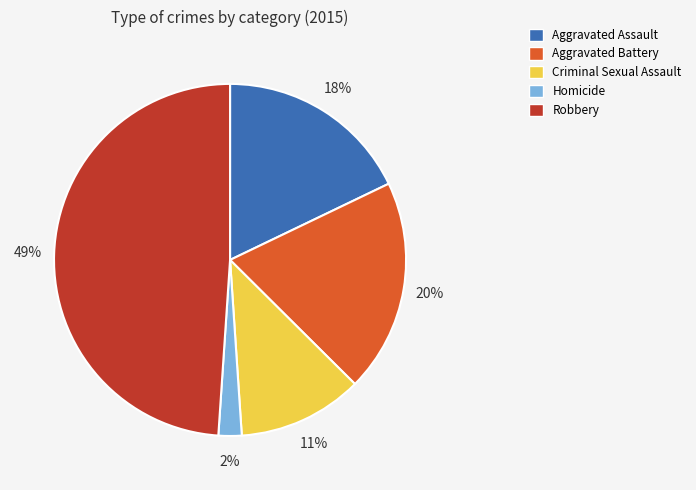

The Robbery slice represents 36% of the pie. True or false?

False